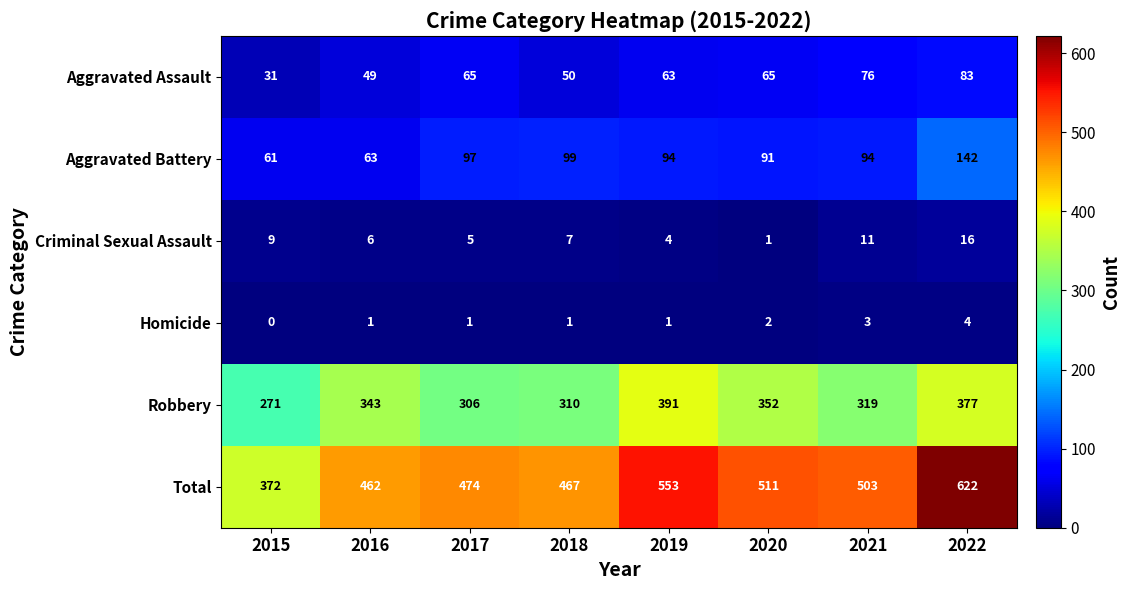

What is the difference between the maximum and minimum values in the Aggravated Assault series?

52